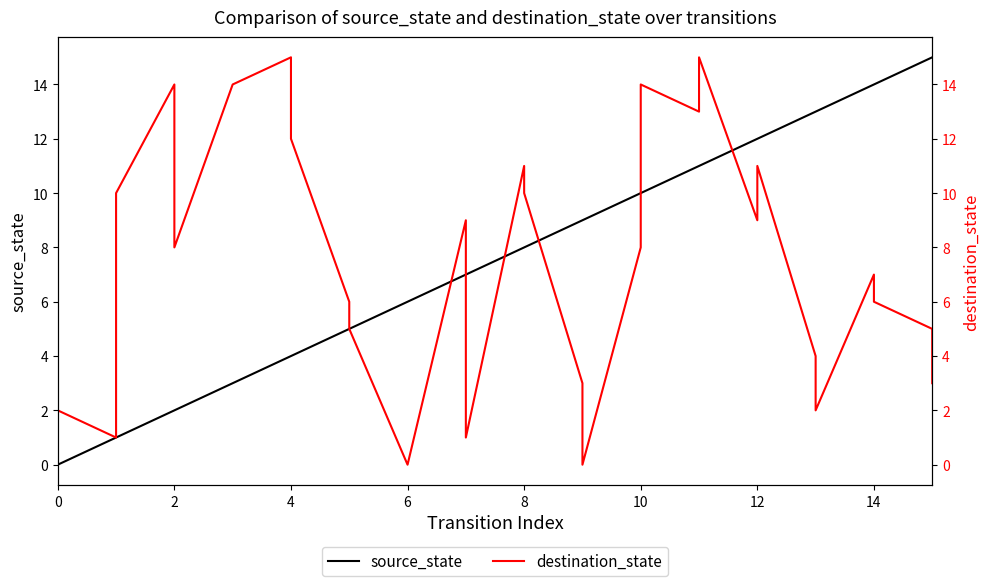

Is the value of destination_state at 28 greater than the value of source_state at 23?

No